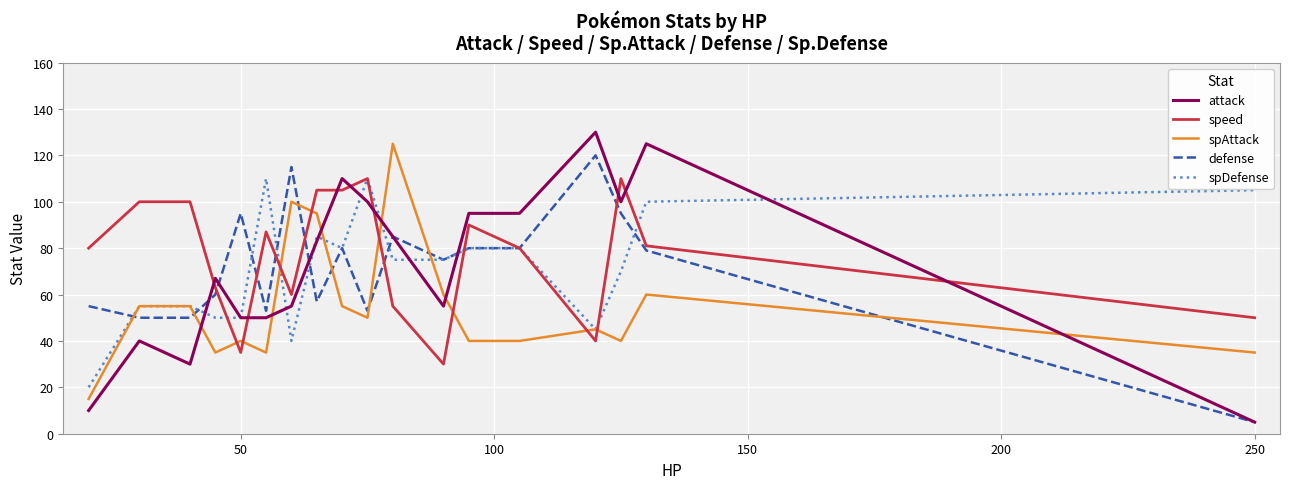

Which series has the widest spread of values?

attack